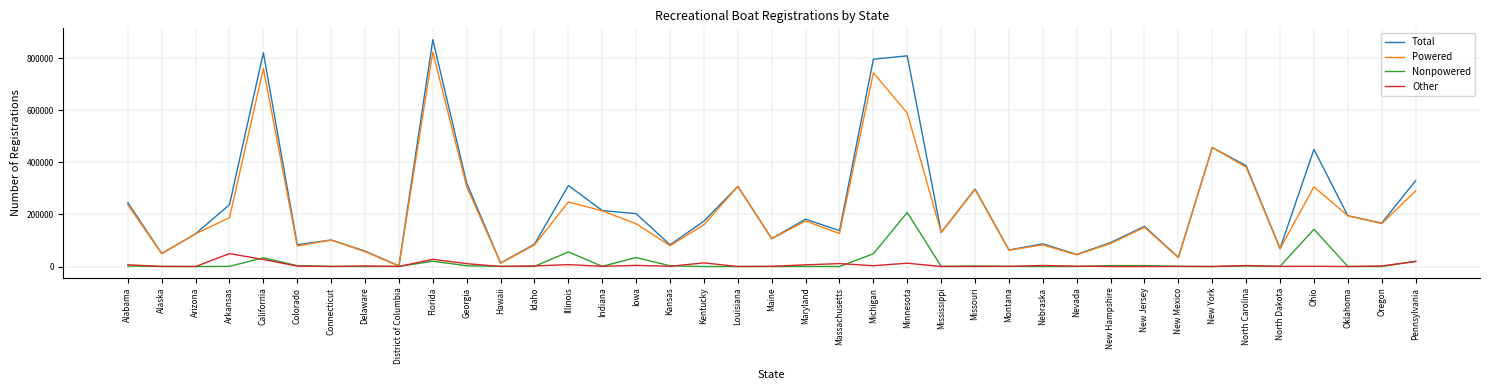

True or false: Nonpowered has more than 1 points higher than both neighbors.

True